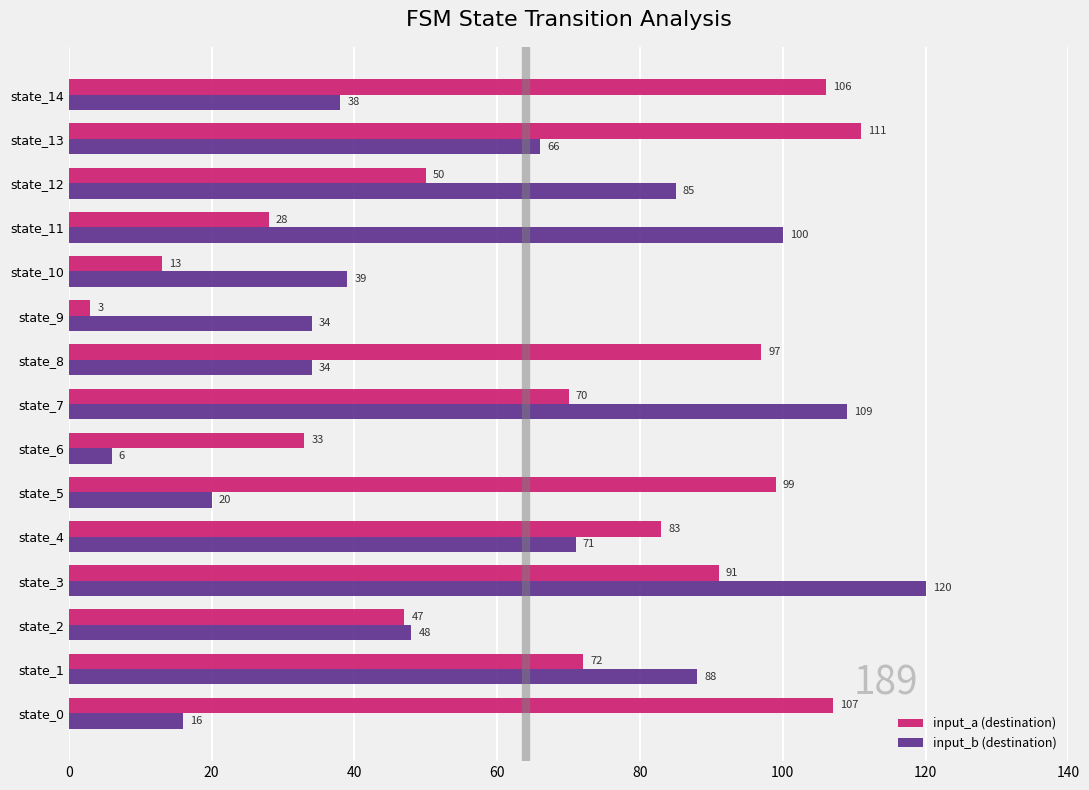

Rank the categories by input_a (destination) value from lowest to highest.

state_9, state_10, state_11, state_6, state_2, state_12, state_7, state_1, state_4, state_3, state_8, state_5, state_14, state_0, state_13